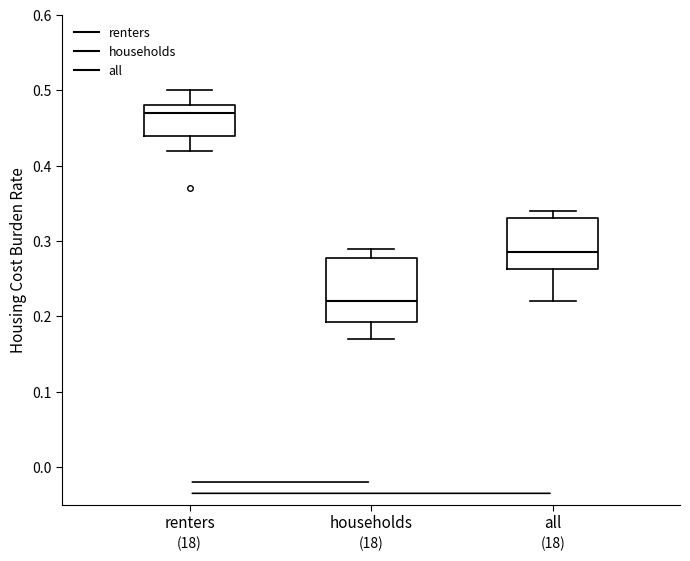

Comparing the boxes themselves (not the whiskers), which one is the tallest?

households